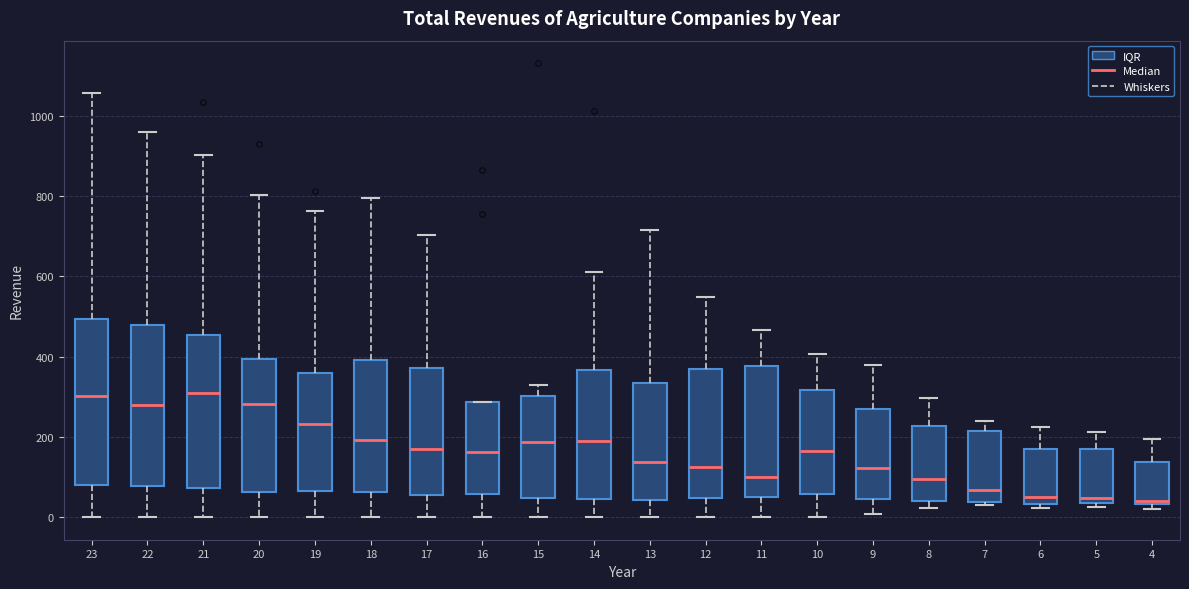

Reading left to right, transcribe this box plot: for each box, give where its median line is, the range the box spans, and where its two whiskers end, as read against the y-axis. The values are not printed on the chart, so give them approximately, as read against the axis.

23: median 300, box 80 to 500, whiskers 0 to 1060
22: median 280, box 80 to 480, whiskers 0 to 960
21: median 300, box 80 to 460, whiskers 0 to 900
20: median 280, box 60 to 400, whiskers 0 to 800
19: median 240, box 60 to 360, whiskers 0 to 760
18: median 200, box 60 to 400, whiskers 0 to 800
17: median 180, box 60 to 380, whiskers 0 to 700
16: median 160, box 60 to 280, whiskers 0 to 280
15: median 180, box 40 to 300, whiskers 0 to 320
14: median 200, box 40 to 360, whiskers 0 to 620
13: median 140, box 40 to 340, whiskers 0 to 720
12: median 120, box 40 to 360, whiskers 0 to 540
11: median 100, box 40 to 380, whiskers 0 to 460
10: median 160, box 60 to 320, whiskers 0 to 400
9: median 120, box 40 to 260, whiskers 0 to 380
8: median 100, box 40 to 220, whiskers 20 to 300
7: median 60, box 40 to 220, whiskers 40 (just below the box's lower edge) to 240
6: median 40 (just above the box's lower edge), box 40 to 160, whiskers 20 to 220
5: median 40 (just above the box's lower edge), box 40 to 160, whiskers 20 to 220
4: median 40 (just above the box's lower edge), box 40 to 140, whiskers 20 to 200